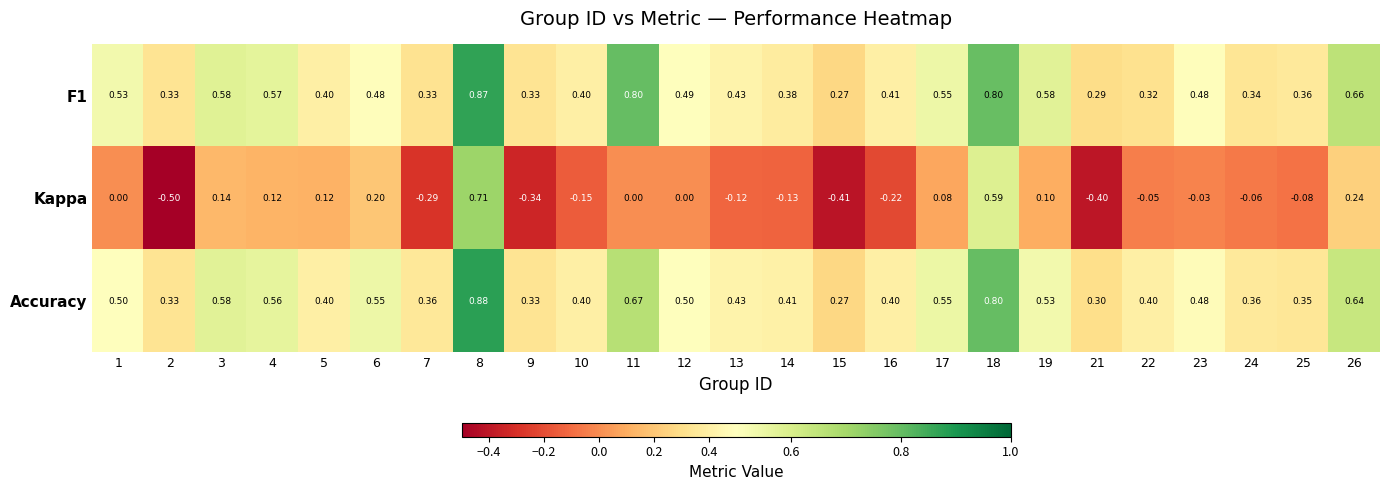

At which category does the chart reach its minimum across all series?

2